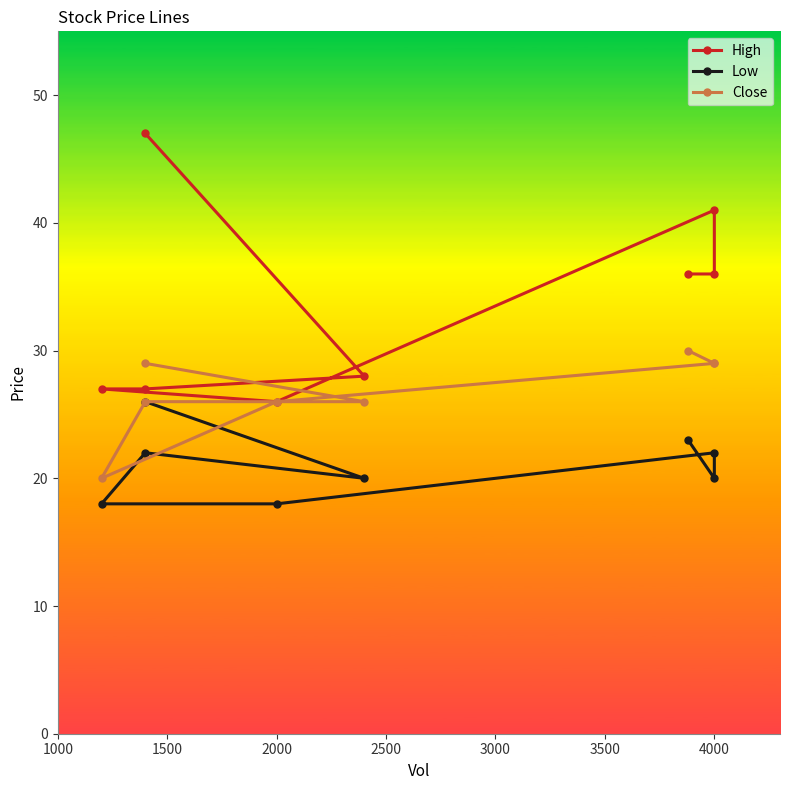

Which series has the largest range (max minus min)?

High